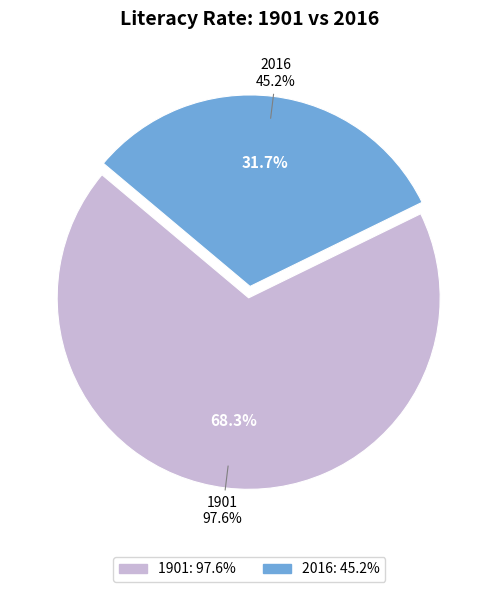

True or false: 2016 accounts for 37% of the total.

False